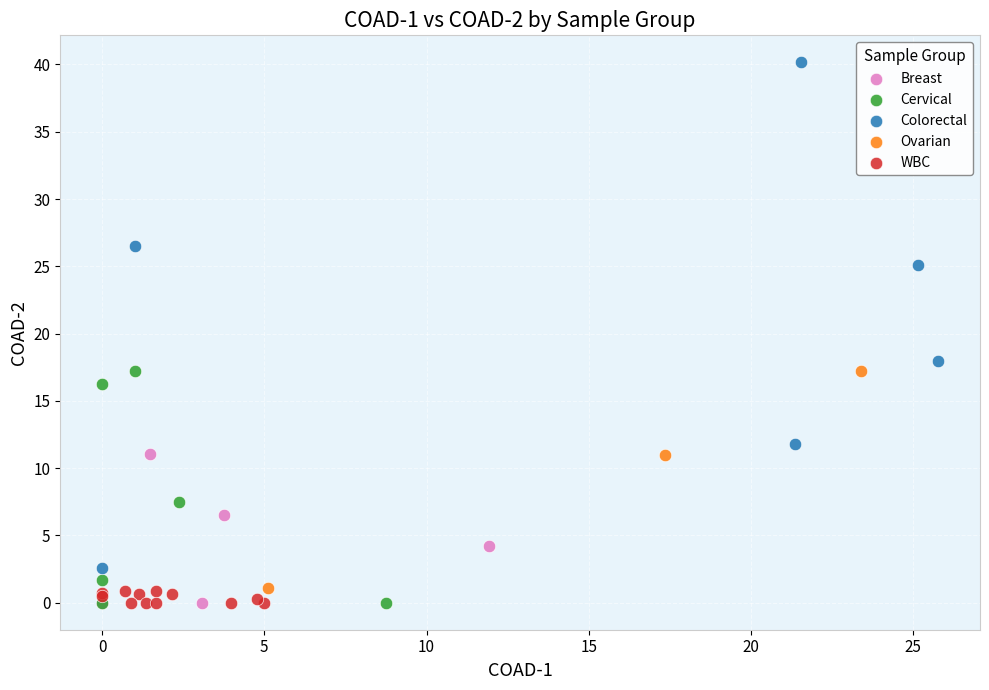

Which series contains the highest Y value?

Colorectal